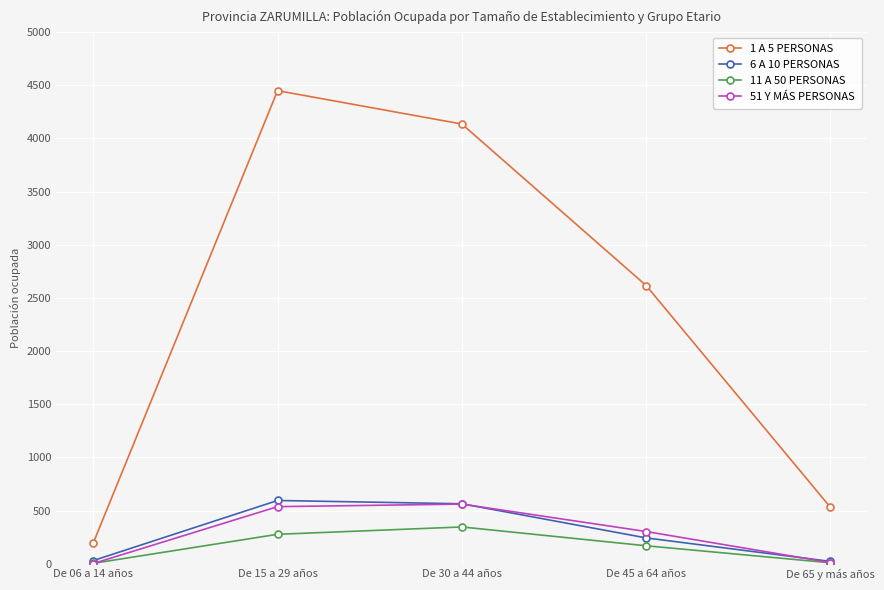

Rank the series at De 45 a 64 años from highest to lowest value.

1 A 5 PERSONAS, 51 Y MÁS PERSONAS, 6 A 10 PERSONAS, 11 A 50 PERSONAS